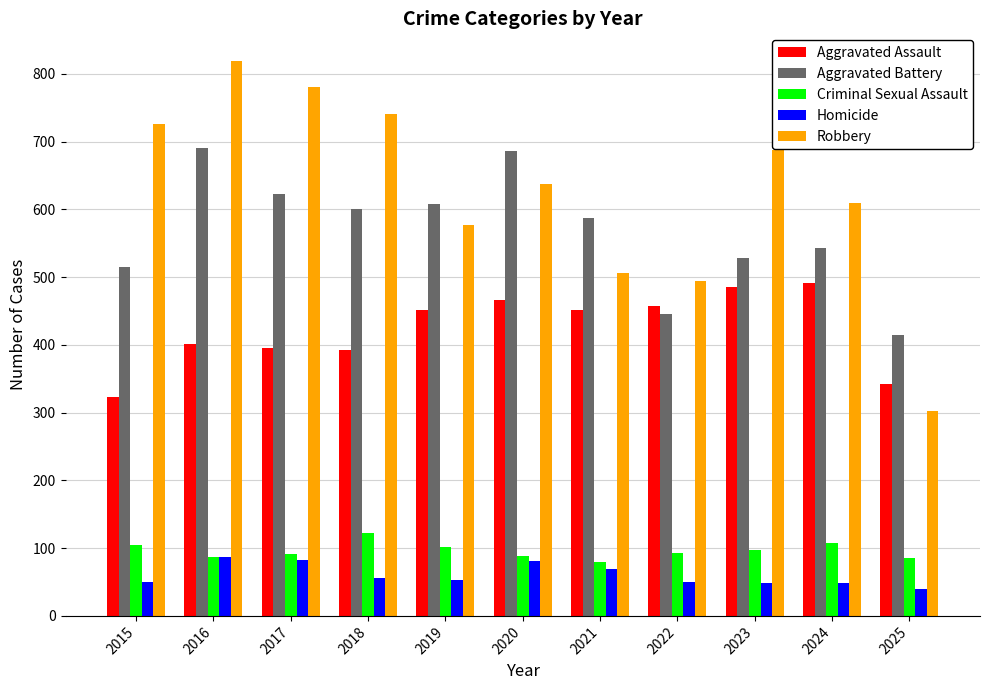

What is the maximum value for Robbery?

819